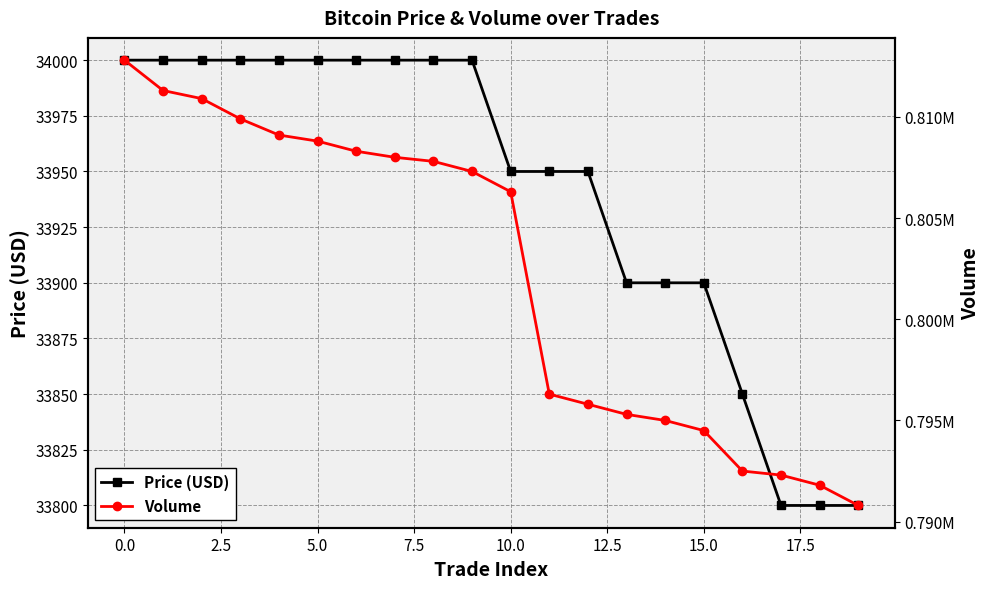

Reading right to left, extract all data points from this chart.

Price (USD): 33800	33800	33800	33850	33900	33900	33900	33950	33950	33950	34000	34000	34000	34000	34000	34000	34000	34000	34000	34000
Volume: 790800	791800	792300	792500	794500	795000	795300	795800	796300	806300	807300	807800	808000	808300	808800	809100	809900	810900	811300	812800